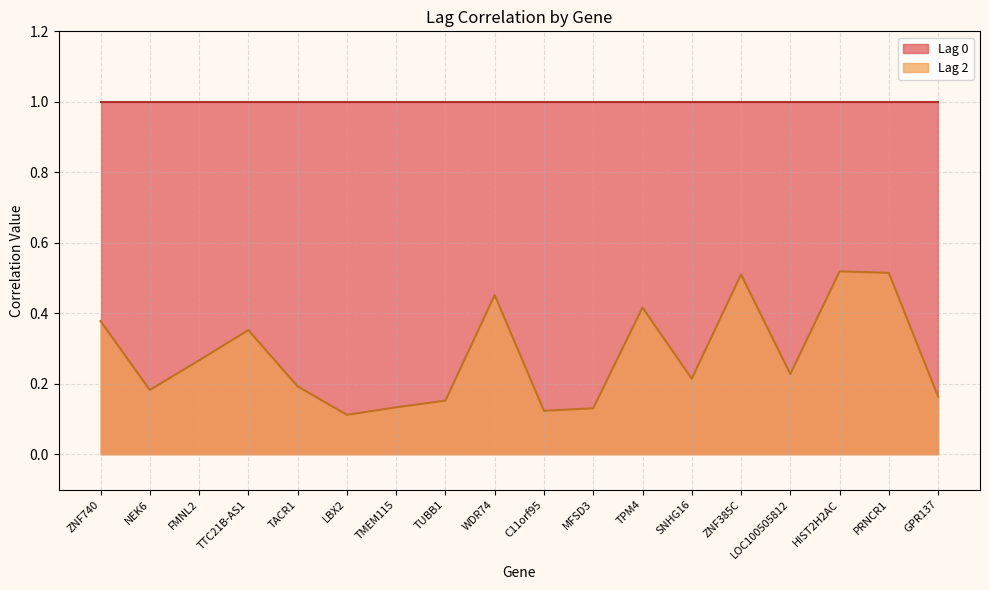

List the labels in order of value, largest first.

HIST2H2AC, PRNCR1, ZNF385C, WDR74, TPM4, ZNF740, TTC21B-AS1, FMNL2, LOC100505812, SNHG16, TACR1, NEK6, GPR137, TUBB1, TMEM115, MFSD3, C11orf95, LBX2